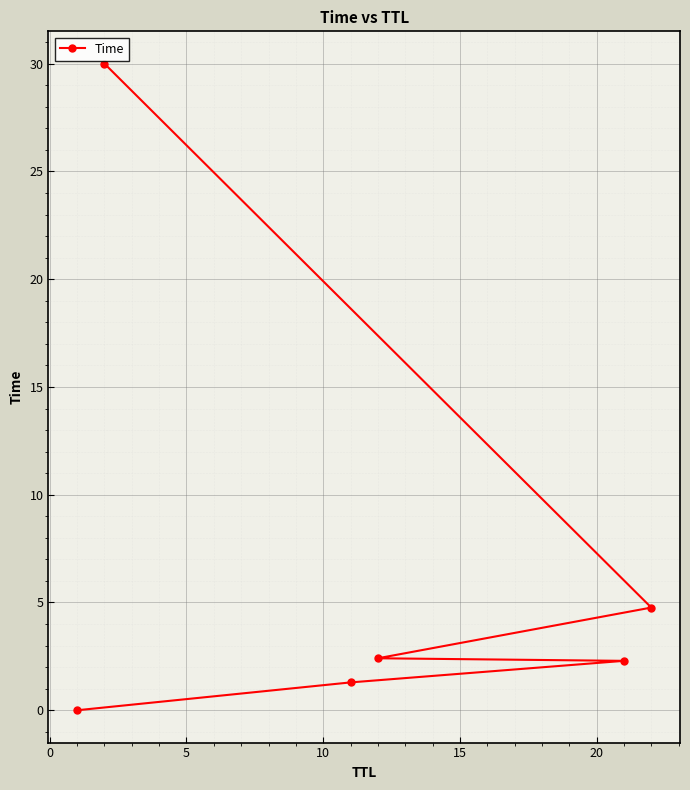

What is the difference between the maximum and minimum values?

30.0